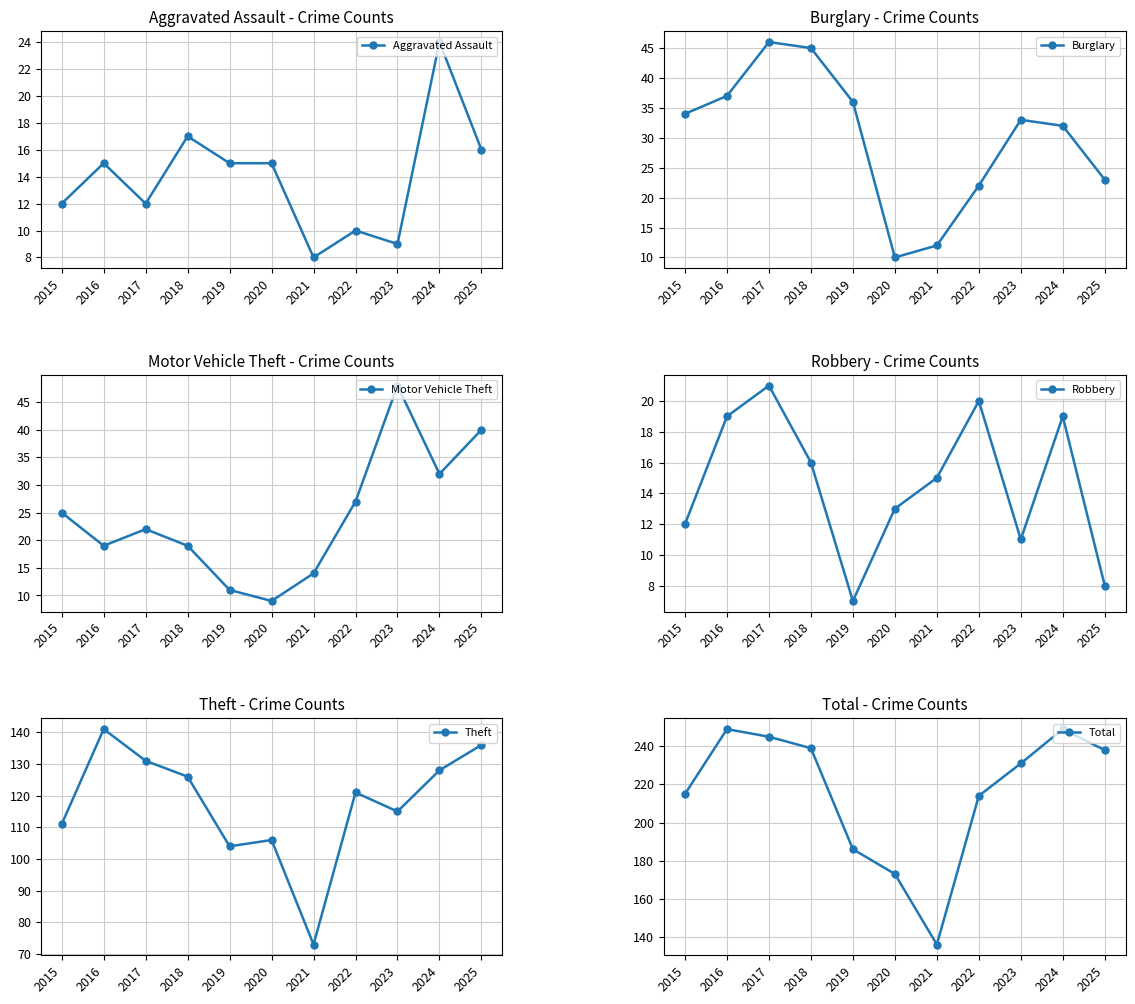

How many lines are shown in the chart?

6